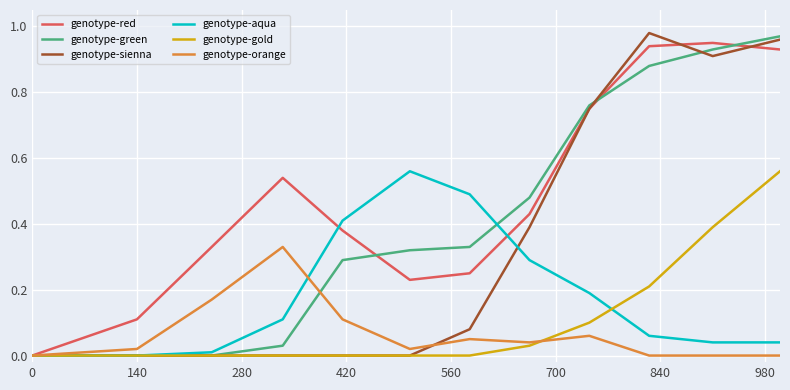

Which series has the largest total across all categories?

genotype-red